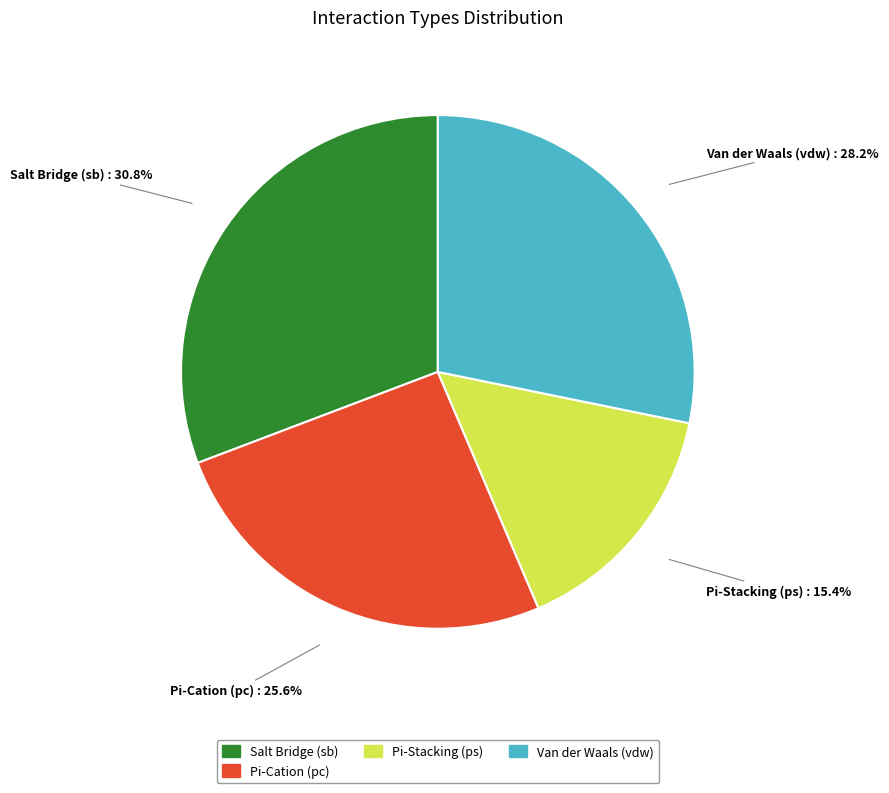

Is there any slice that represents more than half of the pie?

No